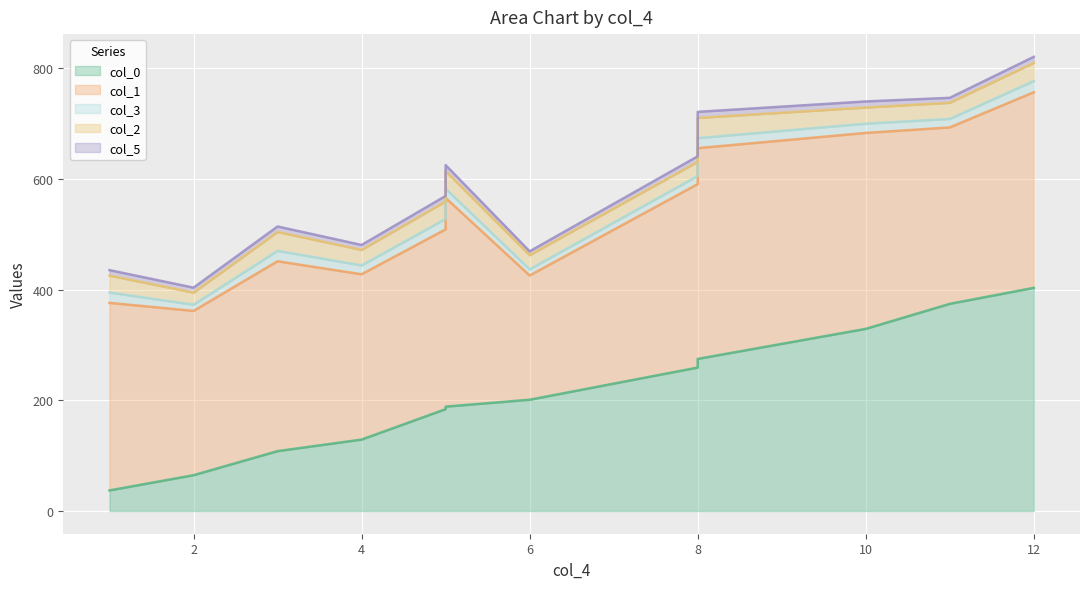

Which category has the lowest value in the col_5 series?

6